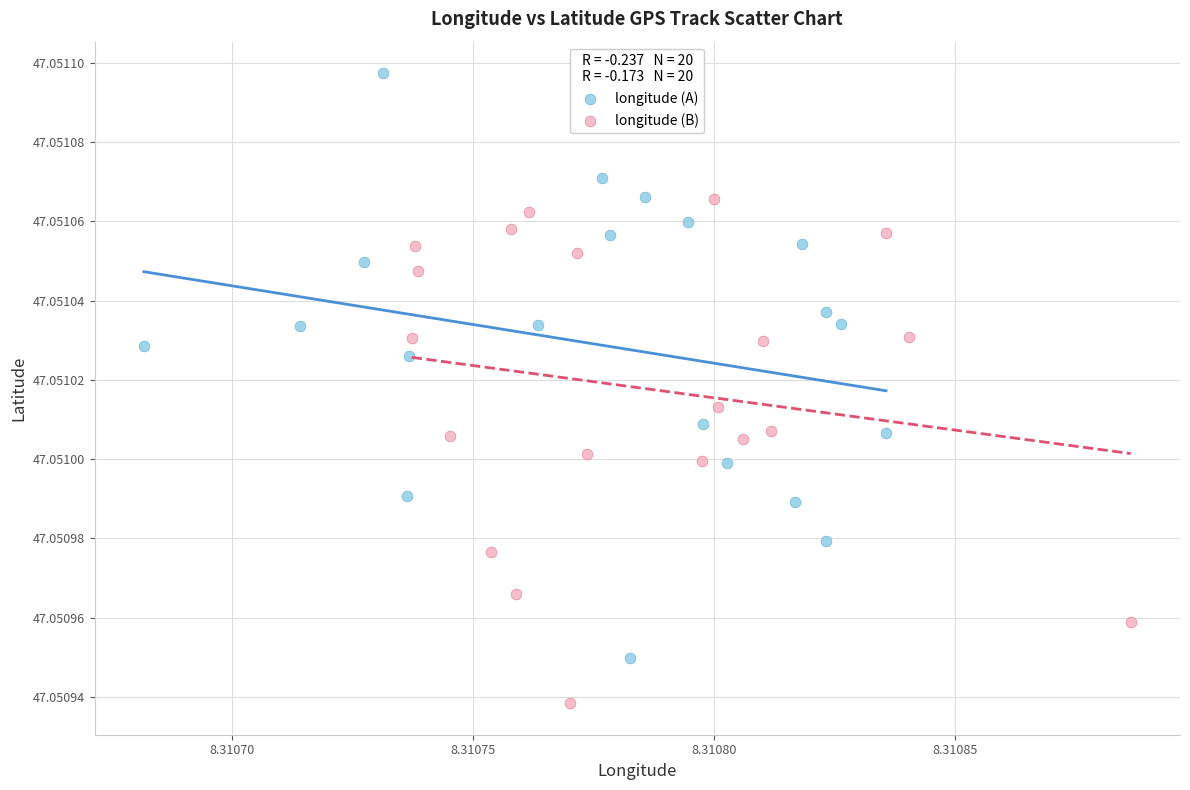

Which series reaches the minimum Y coordinate?

longitude (B)